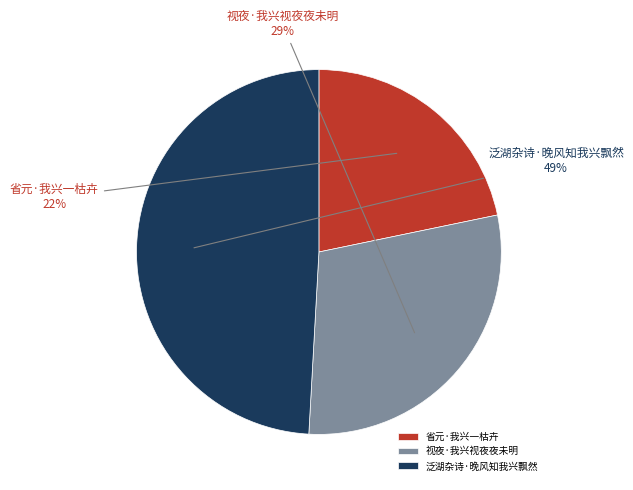

To the nearest percent, what is the combined percentage of 泛湖杂诗·晚风知我兴飘然 and 省元·我兴一枯卉?

71%